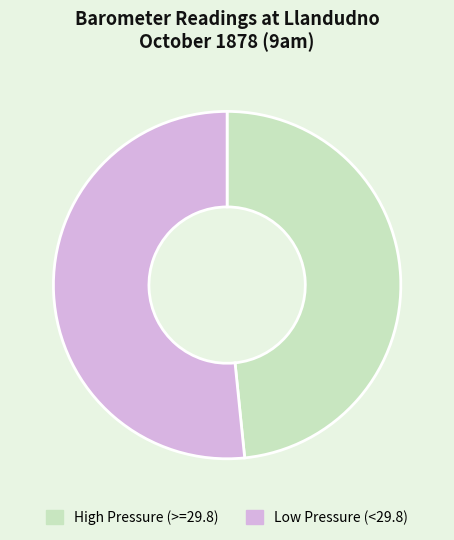

Is it true that High Pressure (>=29.8) is 48% of the pie?

True